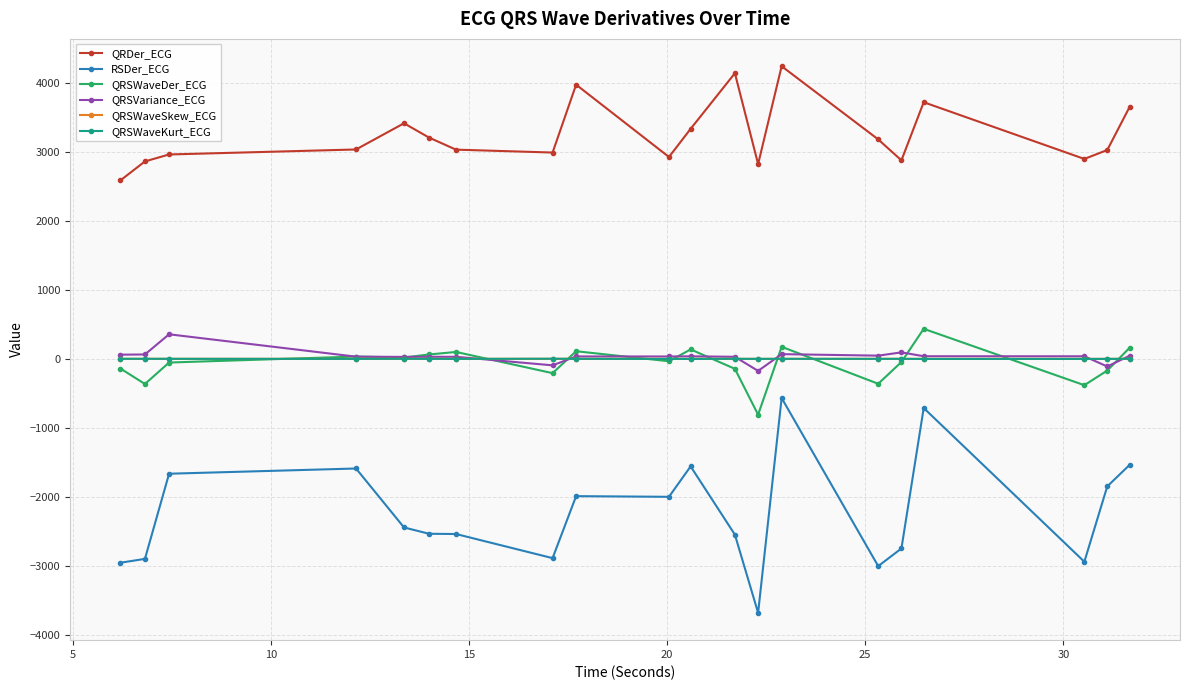

What is the value of the QRDer_ECG point at the 8th from the left?

2994.6